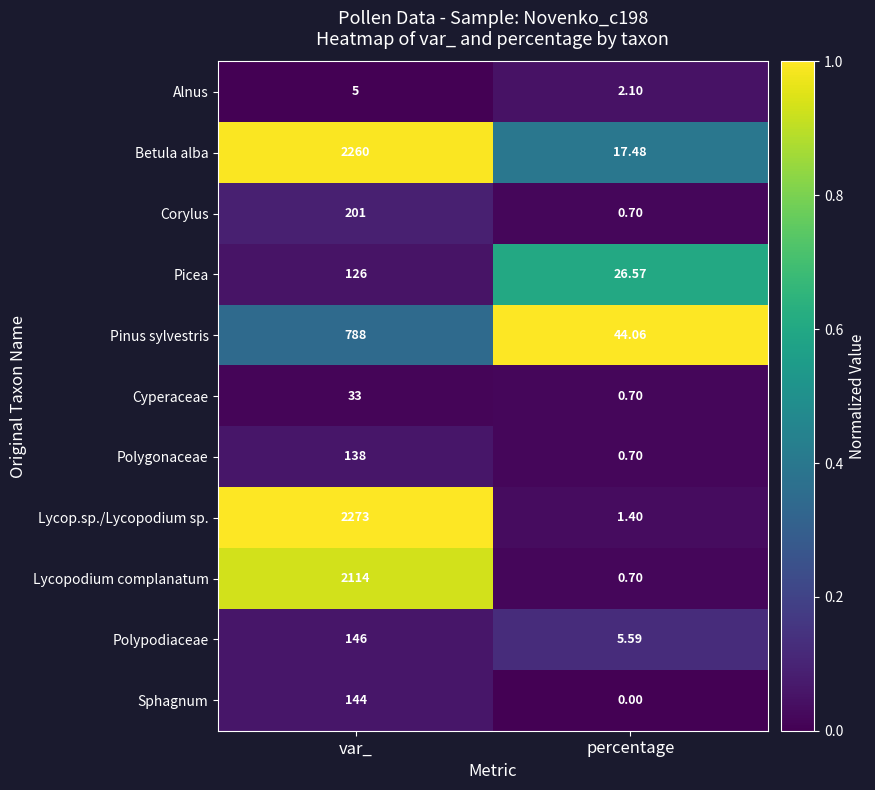

At how many categories does at least one series exceed 0?

2